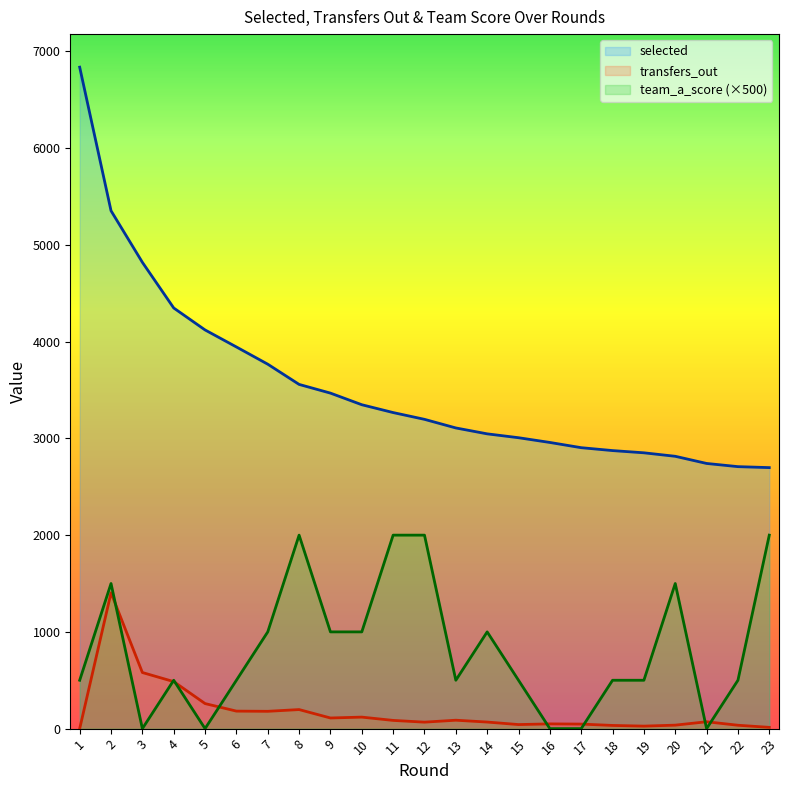

What are all the series names shown in the legend?

selected, transfers_out, team_a_score (×500)